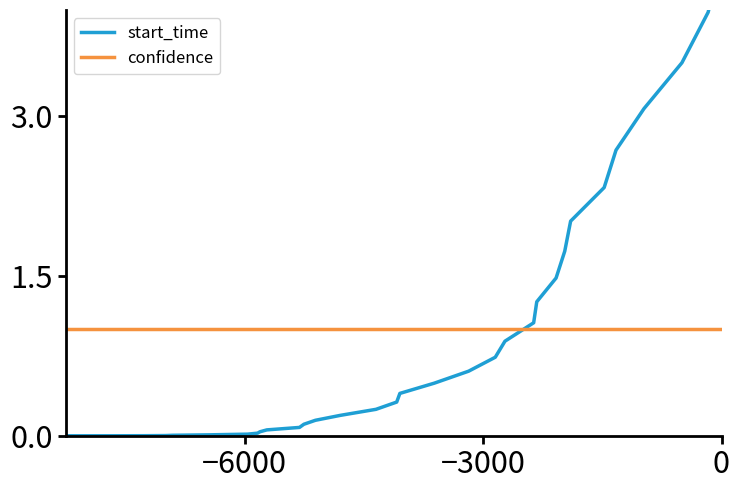

Rank the series by their maximum value, from highest to lowest.

start_time, confidence